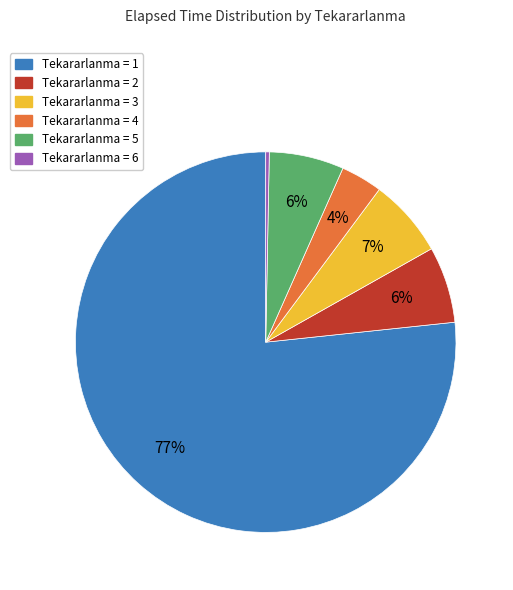

To the nearest percent, what is the average slice percentage?

17%